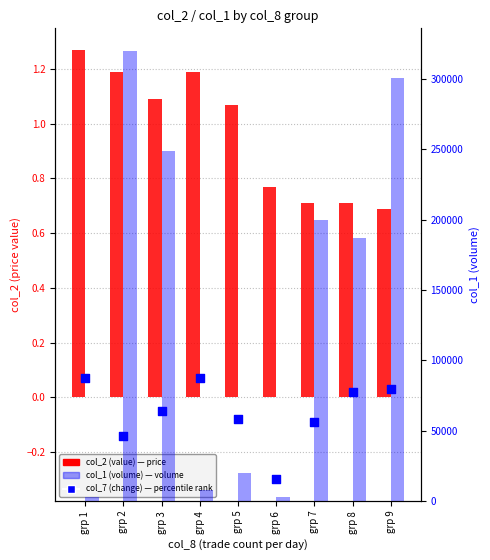

Which series contains the highest Y value?

col_1 (volume)